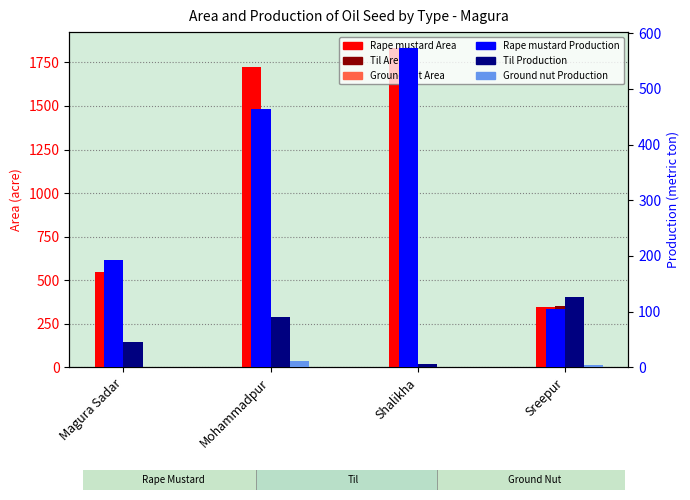

Is it true that Rape mustard Production equals 573 at Shalikha?

True